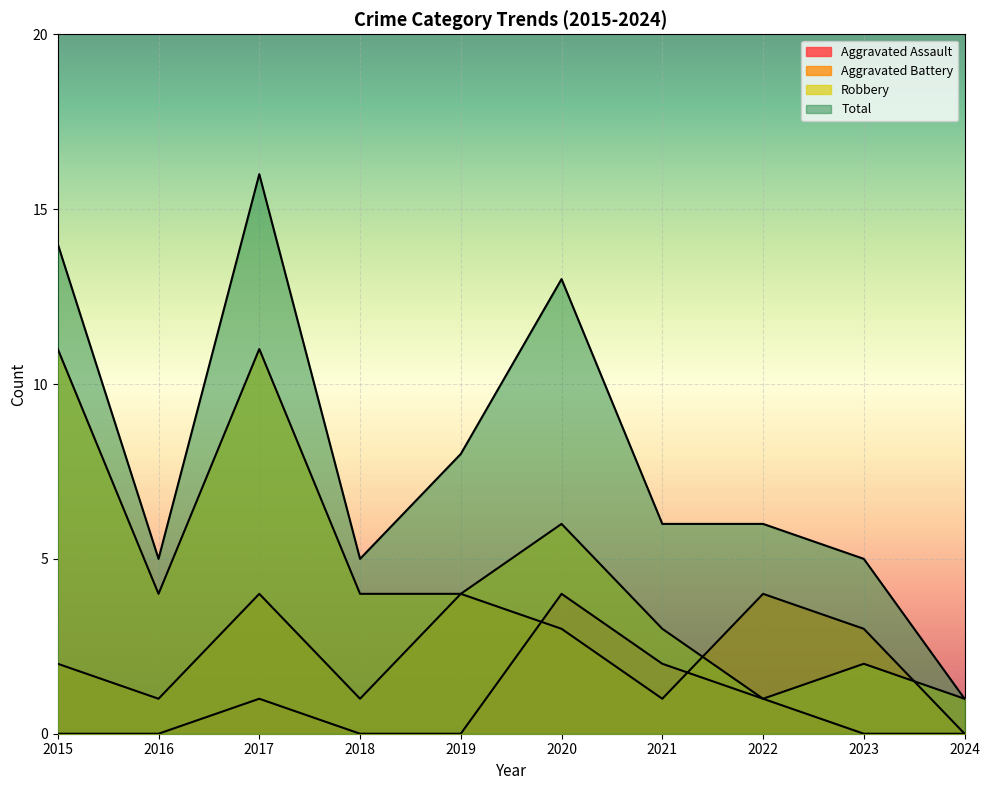

True or false: Total and Aggravated Assault intersect in this chart.

False